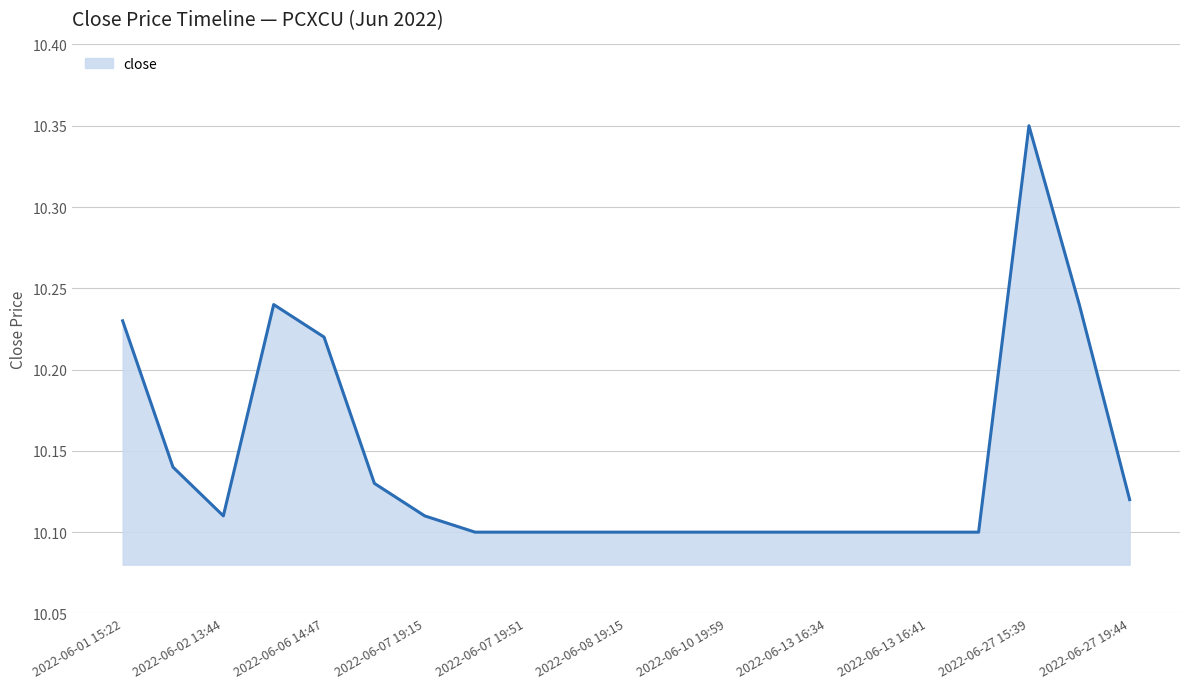

Reading left to right, what are all the values shown in this chart?

2022-06-01 15:22=10.2	2022-06-01 19:14=10.1	2022-06-02 13:44=10.1	2022-06-02 14:20=10.2	2022-06-06 14:47=10.2	2022-06-06 19:55=10.1	2022-06-07 19:15=10.1	2022-06-07 19:17=10.1	2022-06-07 19:51=10.1	2022-06-07 19:59=10.1	2022-06-08 19:15=10.1	2022-06-10 19:53=10.1	2022-06-10 19:59=10.1	2022-06-13 16:31=10.1	2022-06-13 16:34=10.1	2022-06-13 16:39=10.1	2022-06-13 16:41=10.1	2022-06-13 16:44=10.1	2022-06-27 15:39=10.3	2022-06-27 18:15=10.2	2022-06-27 19:44=10.1